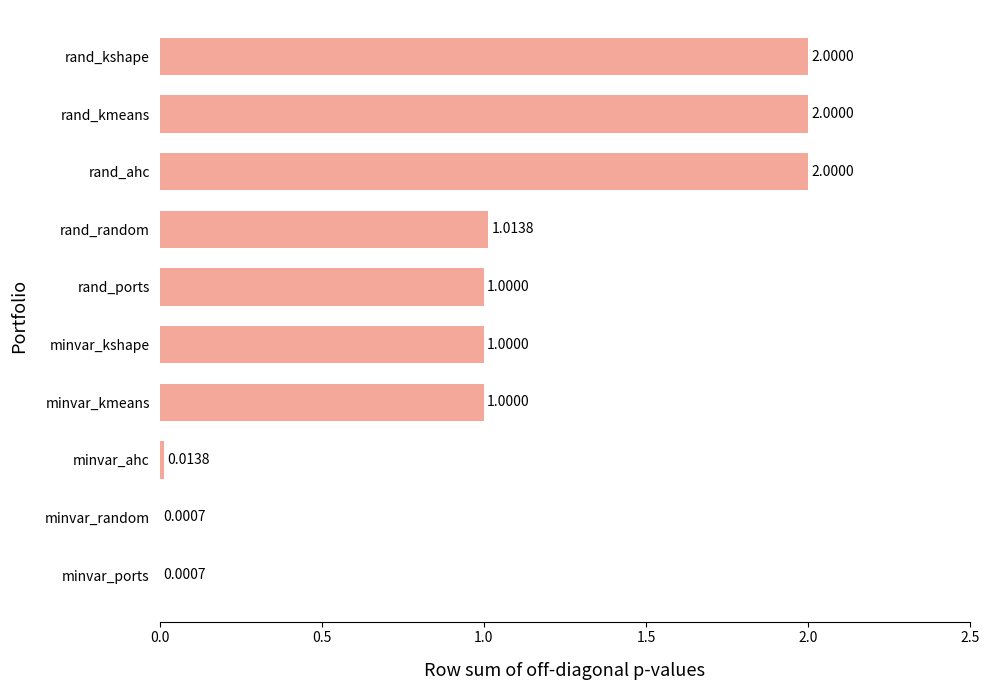

Which has a higher value, rand_ports or rand_ahc?

rand_ahc